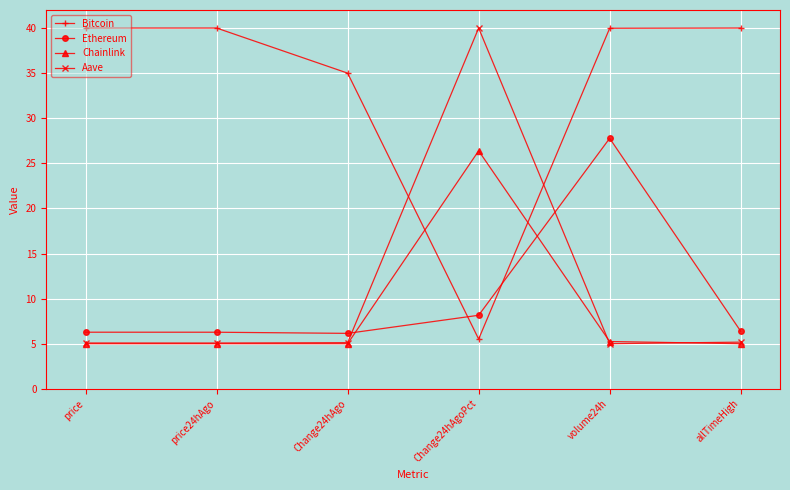

True or false: Bitcoin has more than 2 points higher than both neighbors.

False